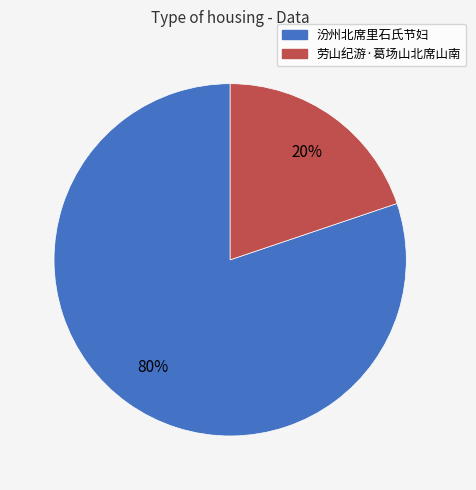

To the nearest percent, what portion does 汾州北席里石氏节妇 represent?

80%